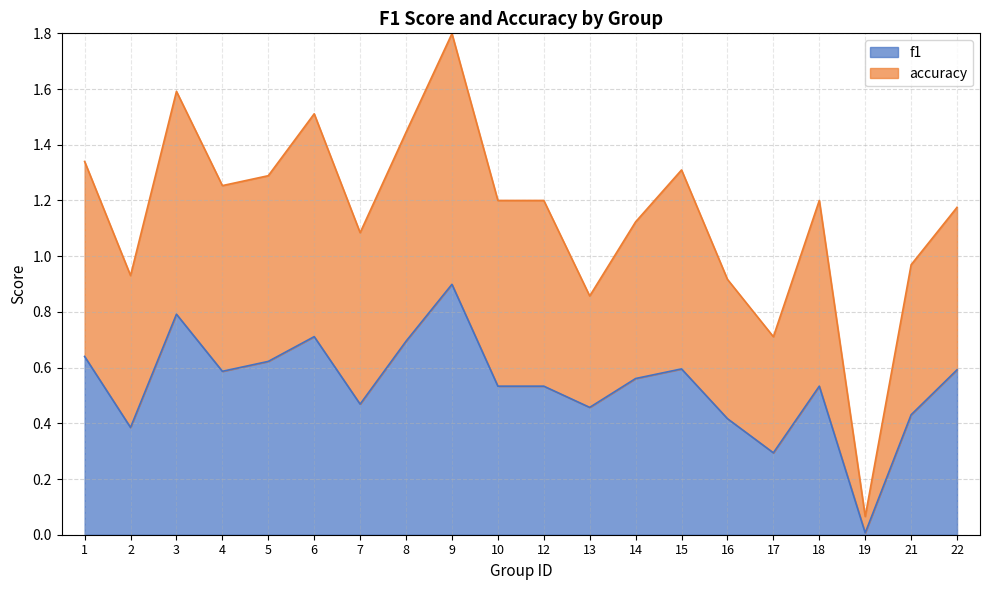

Rank the series by their average value, from lowest to highest.

f1, accuracy